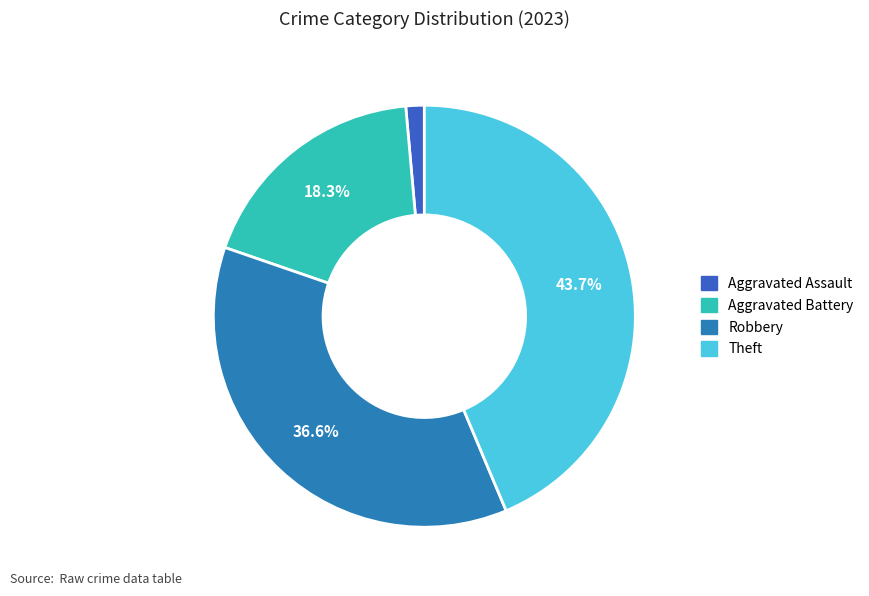

Is there any slice that represents more than half of the pie?

No